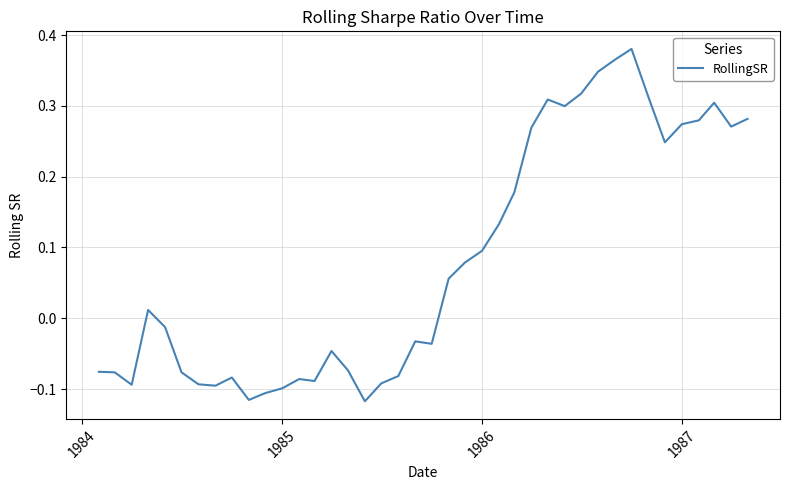

What is the difference between the maximum and minimum values?

0.5